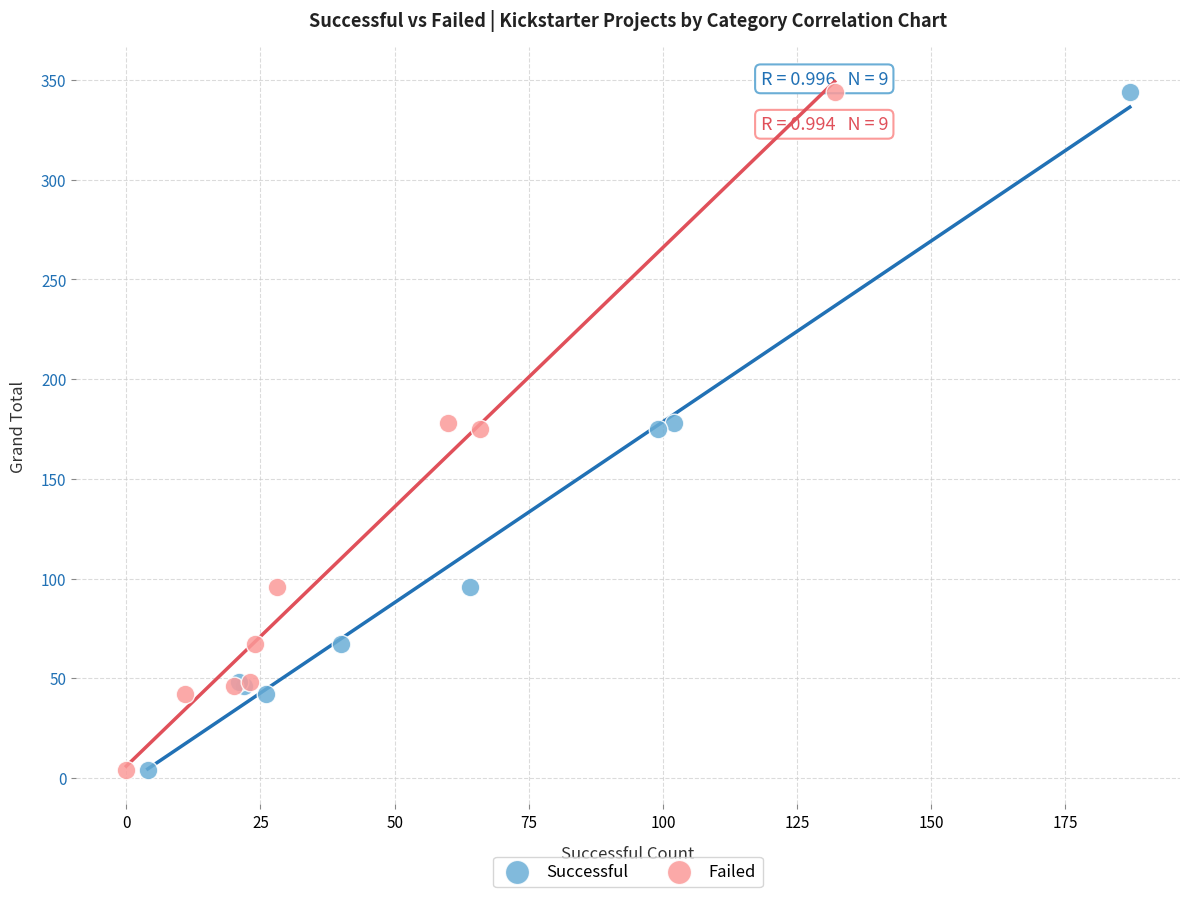

What are all the series names shown in the legend?

Successful, Failed